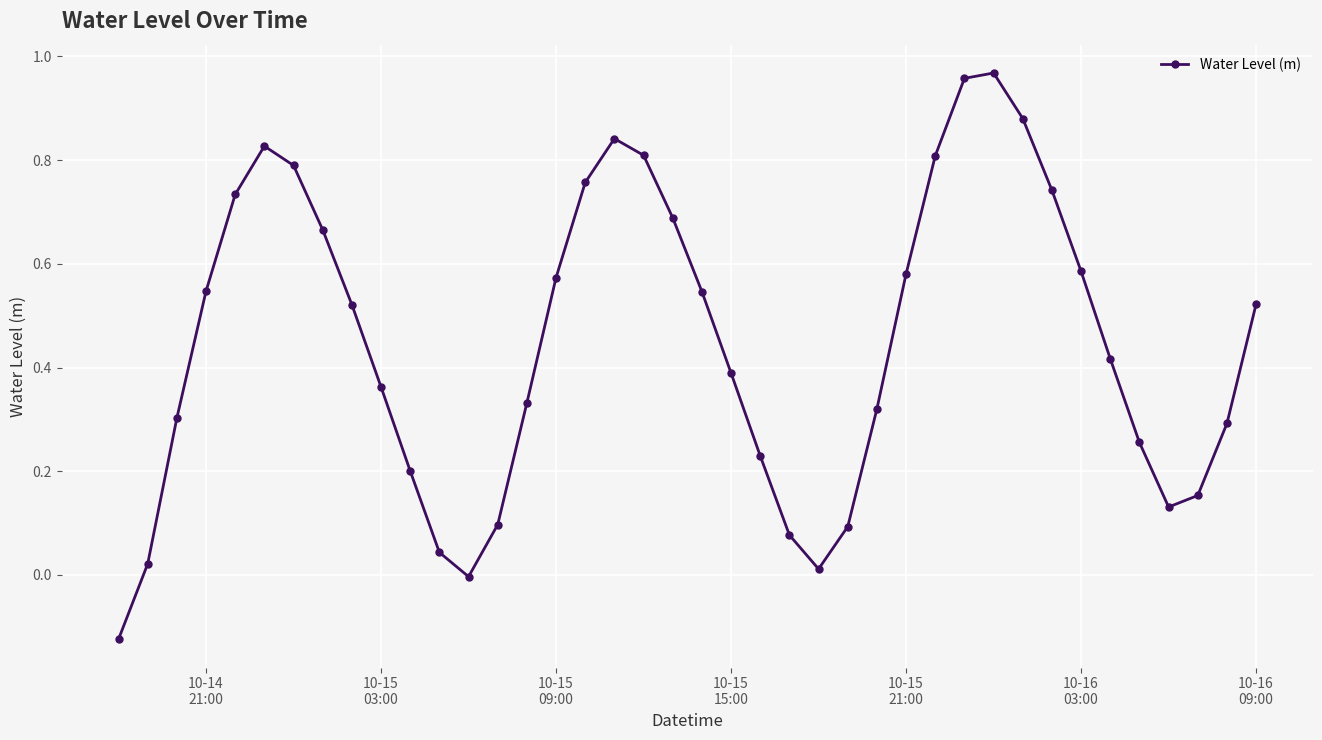

How many interior local peaks (higher than both neighbors) does the data have?

3